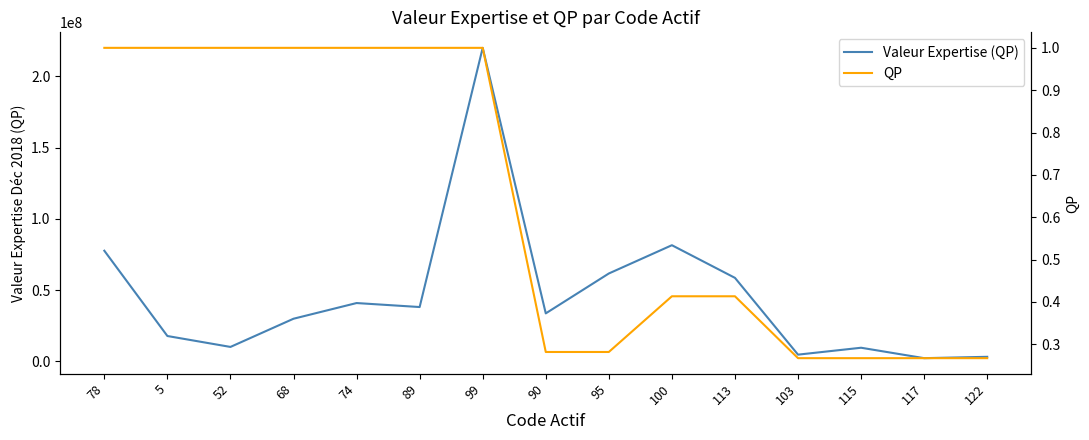

How many data points does each series have?

15